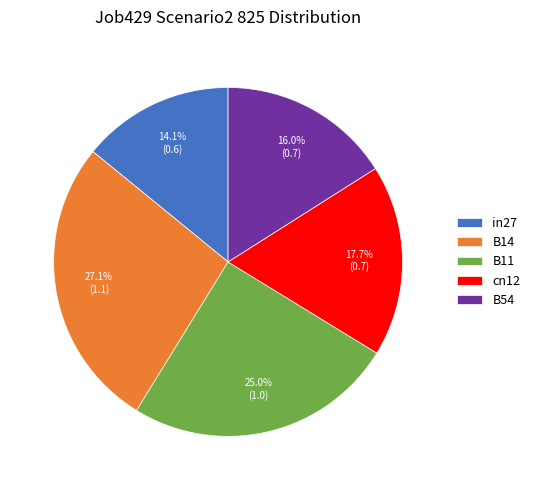

Is it true that B14 is 27% of the pie?

True